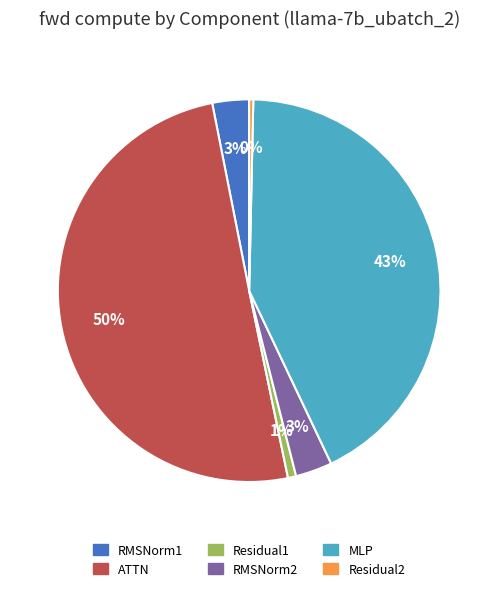

Which slice represents more than half of the pie?

ATTN